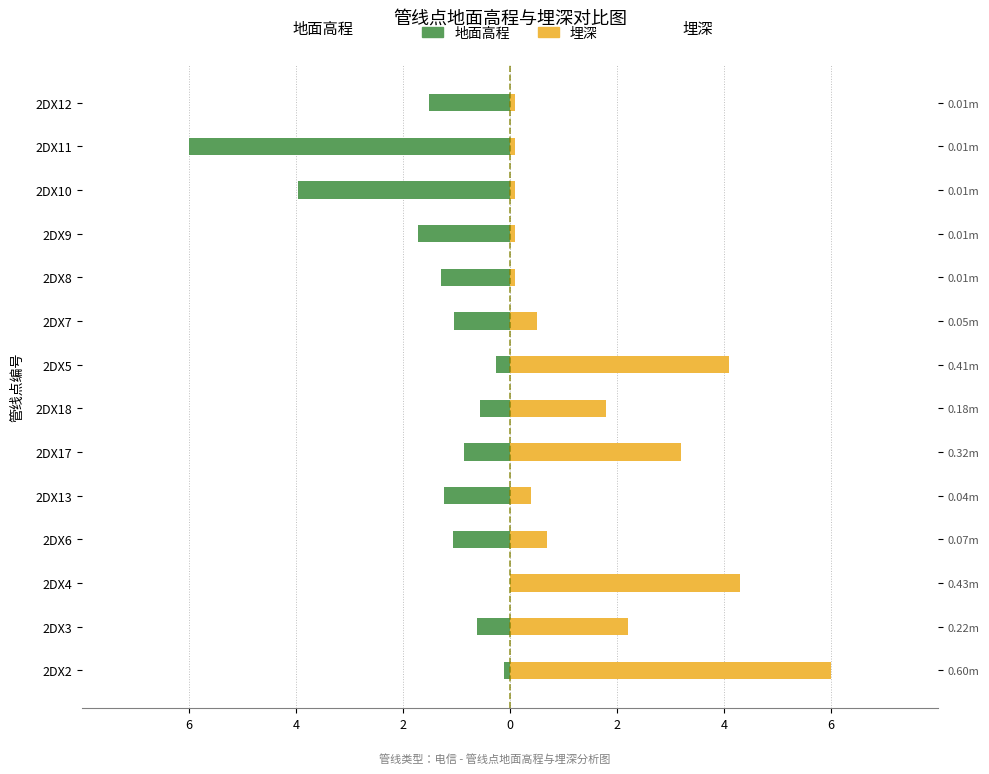

The value of 地面高程 at 2DX2 is -0.2. True or false?

False